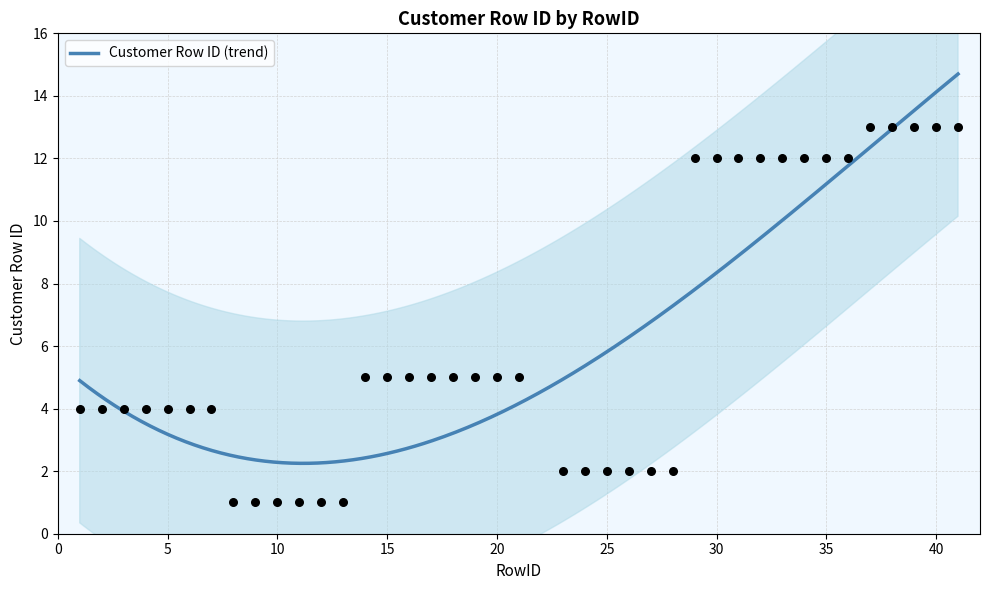

Between 36 and 39, which is larger?

39